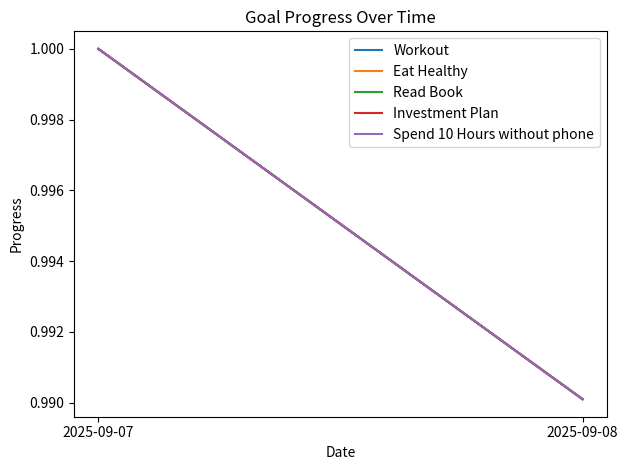

What is the greatest value displayed?

1.0